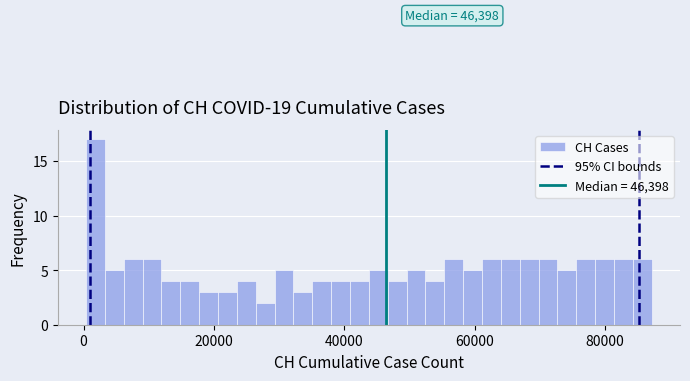

Around what value on the x-axis is the tallest bar? Give the approximate position of its centre, as read against the axis.

2000